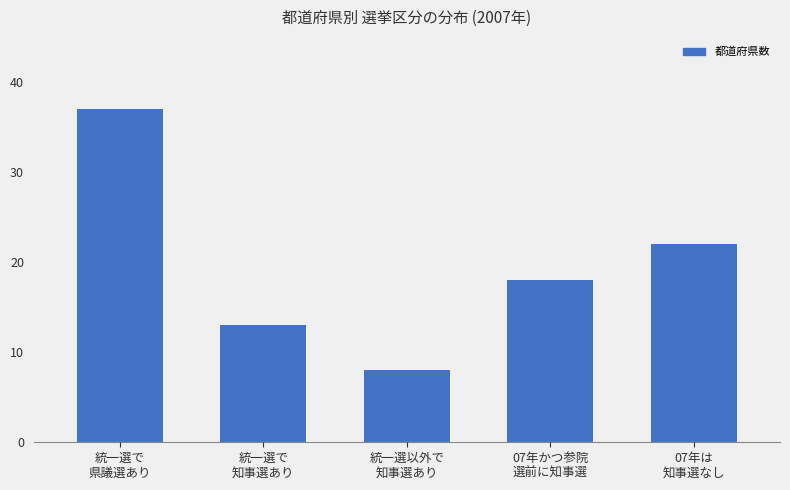

Approximately how many times larger is the value at 07年は
知事選なし compared to 統一選で
県議選あり?

0.6